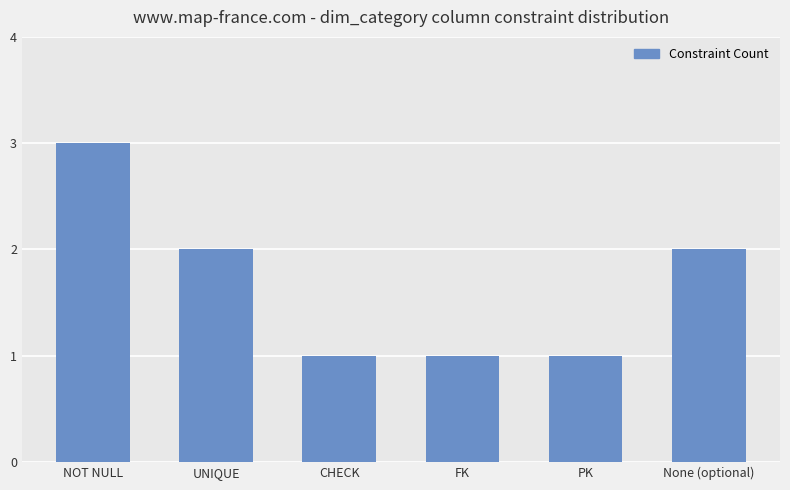

At which category does the chart reach its peak across all series?

NOT NULL